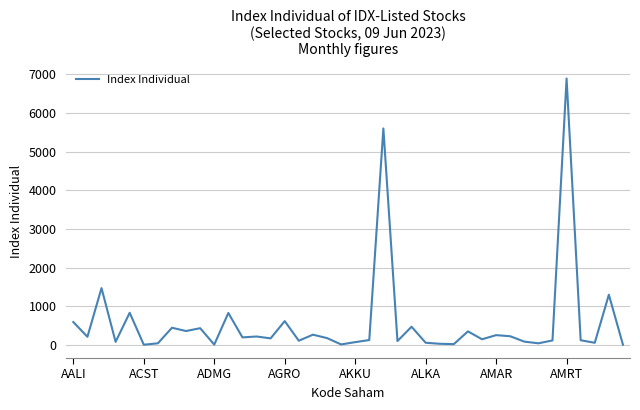

What is the difference between the maximum and minimum values?

6880.1